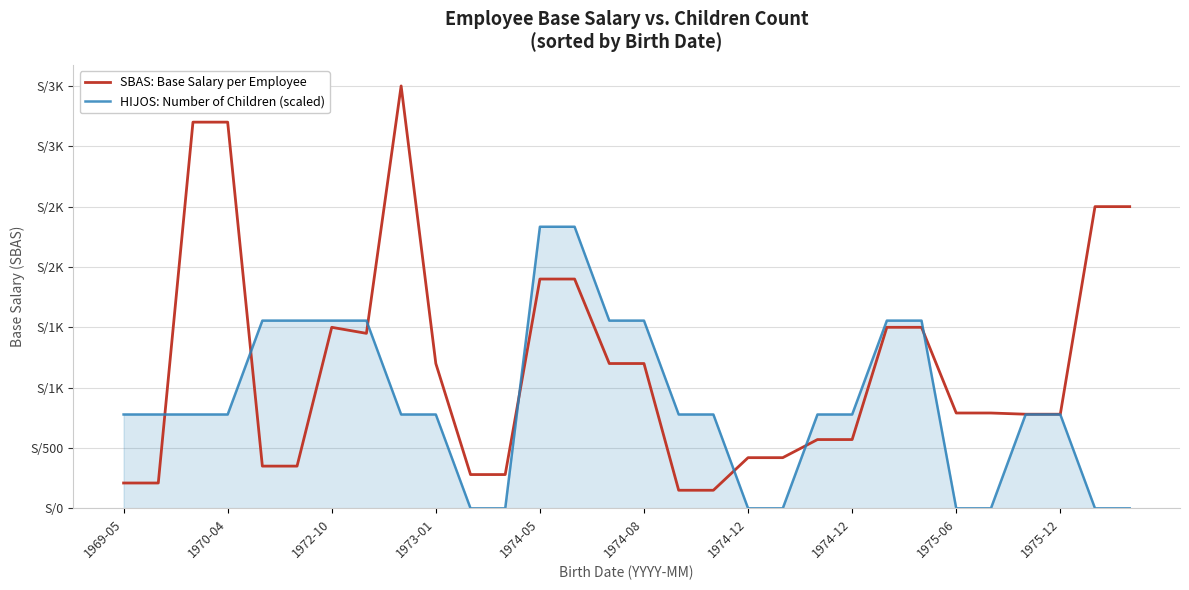

What are all the series names shown in the legend?

SBAS: Base Salary per Employee, HIJOS: Number of Children (scaled)